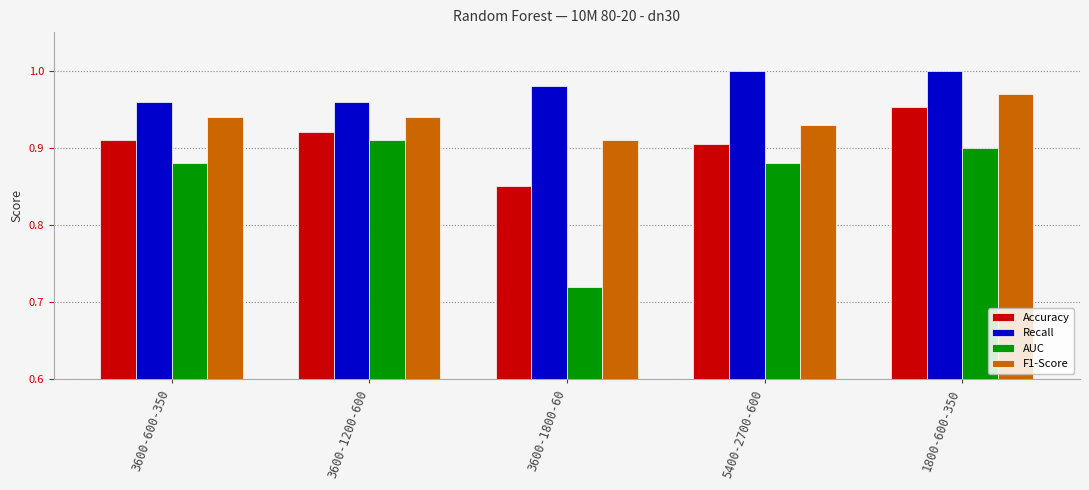

Which category has the lowest value in the F1-Score series?

3600-1800-60